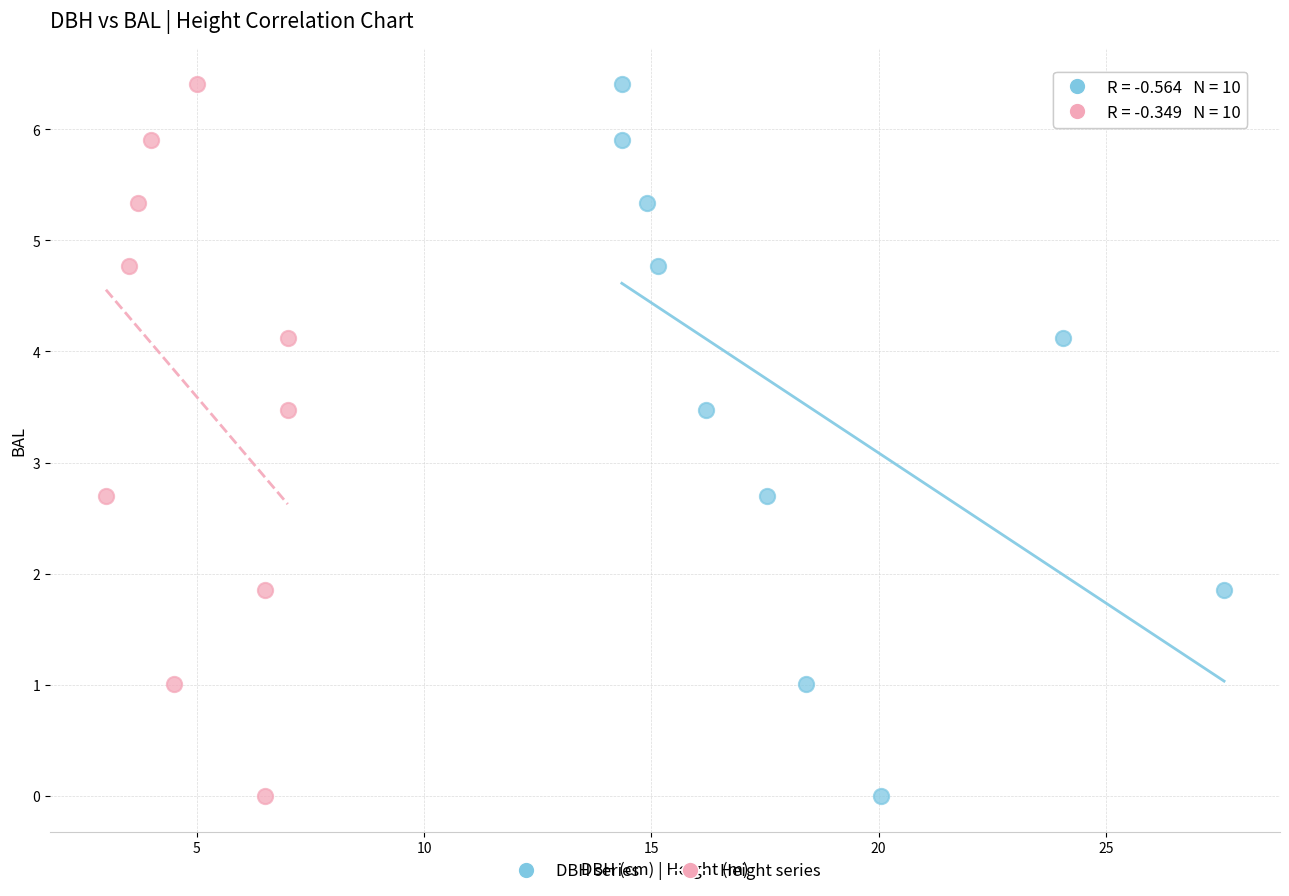

What are all the series names shown in the legend?

DBH series, Height series